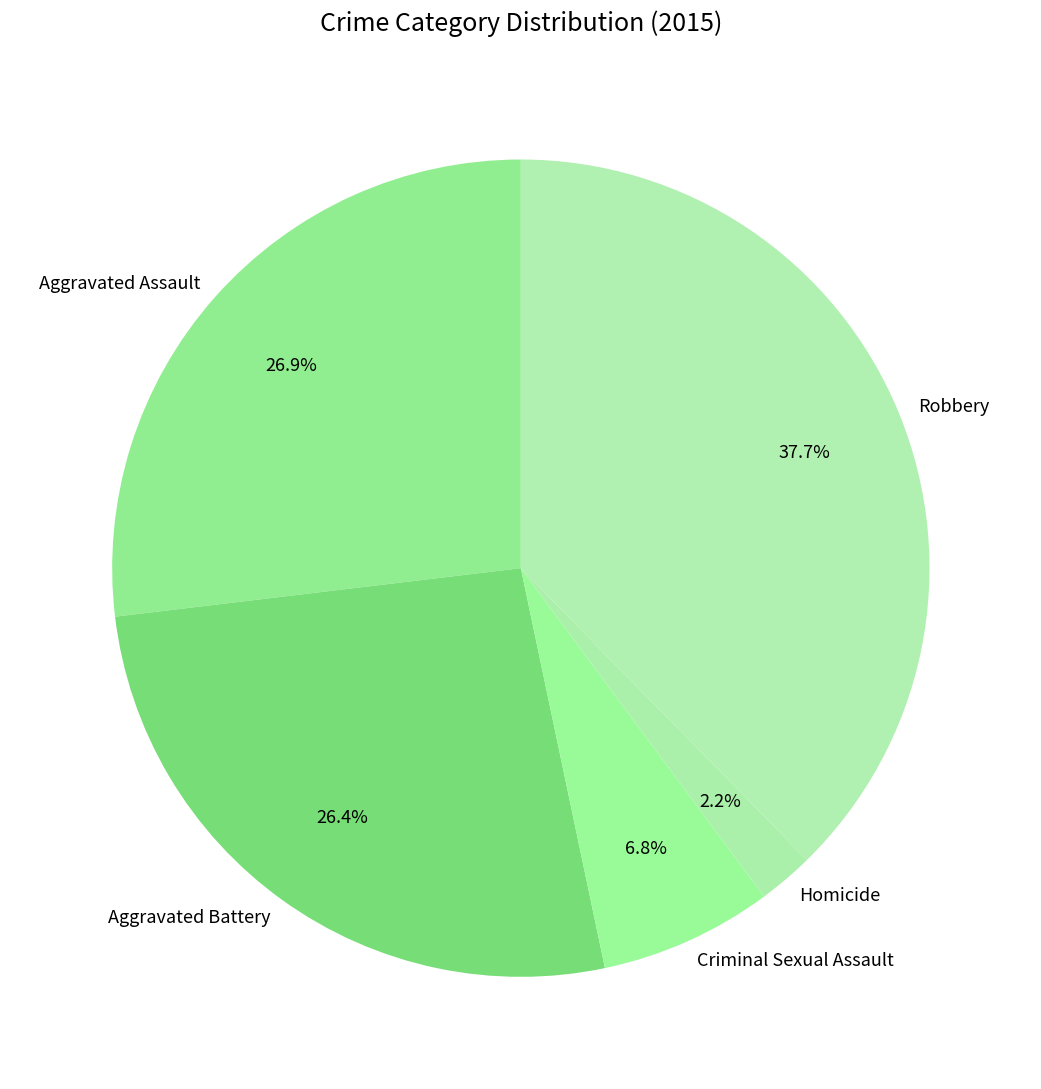

Approximately how many times larger is the value at Criminal Sexual Assault compared to Homicide?

3.1